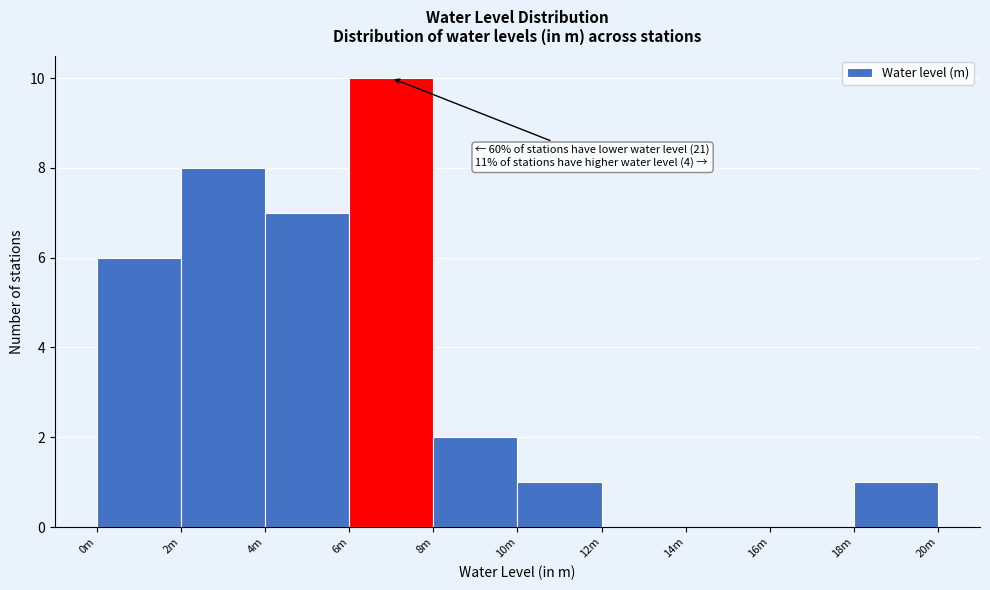

Reading left to right, transcribe all the data shown in this chart.

0m=6	2m=8	4m=7	6m=10	8m=2	10m=1	12m=0	14m=0	16m=0	18m=1